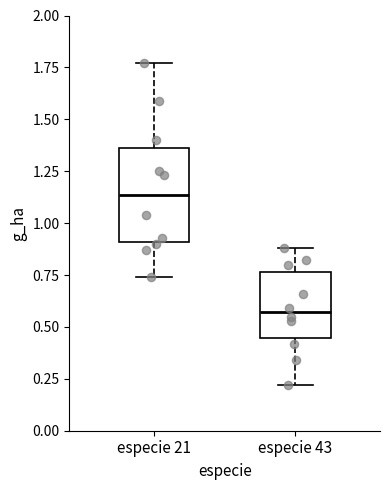

Reading left to right, transcribe this box plot: for each box, give where its median line is, the range the box spans, and where its two whiskers end, as read against the y-axis. The values are not printed on the chart, so give them approximately, as read against the axis.

especie 21: median 1.15, box 0.90 to 1.35, whiskers 0.75 to 1.75
especie 43: median 0.55, box 0.45 to 0.75, whiskers 0.20 to 0.90